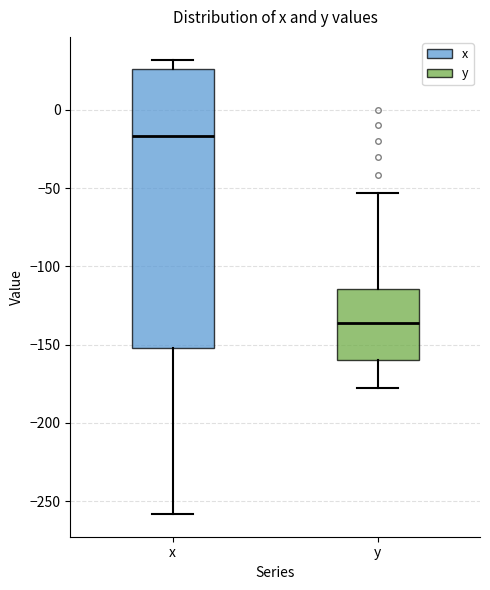

Reading left to right, transcribe this box plot: for each box, give where its median line is, the range the box spans, and where its two whiskers end, as read against the y-axis. The values are not printed on the chart, so give them approximately, as read against the axis.

x: median -15, box -150 to 25, whiskers -260 to 30
y: median -135, box -160 to -115, whiskers -180 to -55